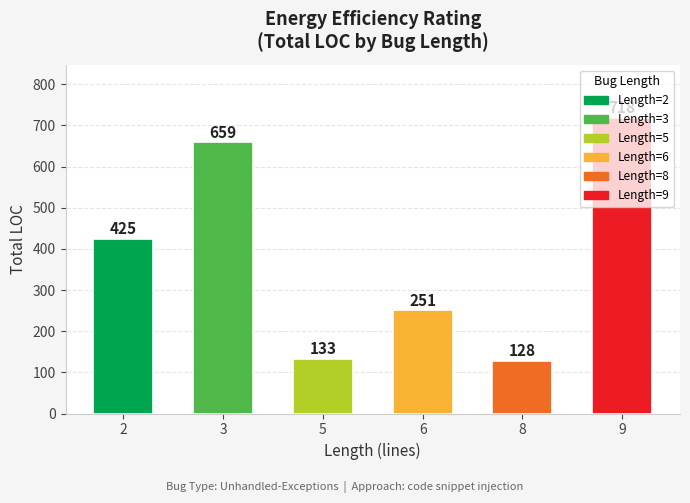

Which has a higher value, 3 or 5?

3